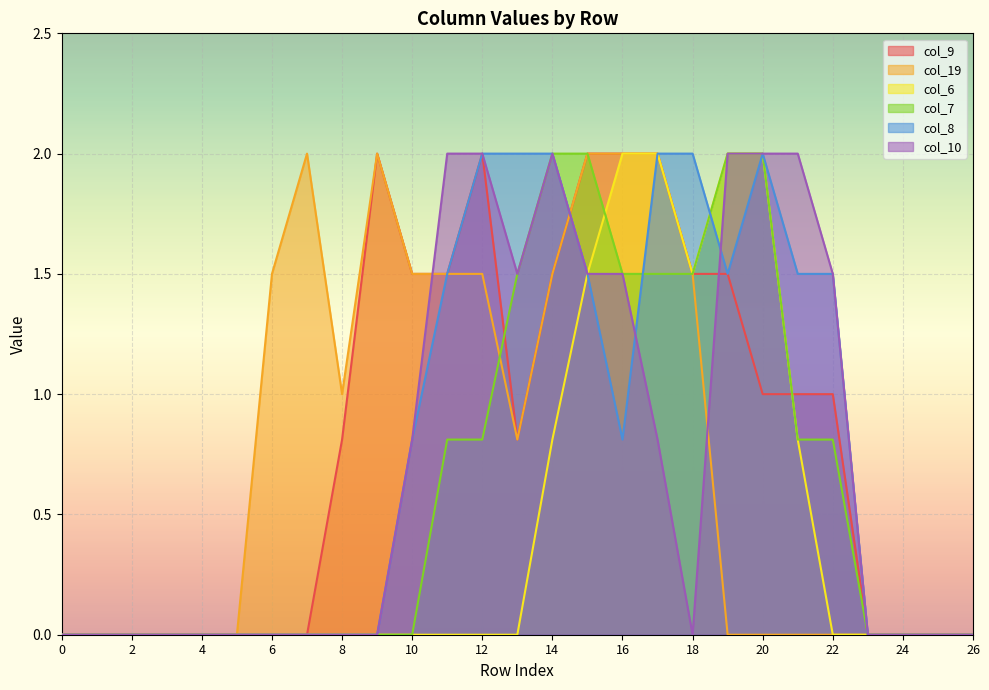

List the labels in order of col_10 value, largest first.

11, 12, 14, 19, 20, 21, 13, 15, 16, 22, 10, 17, 0, 1, 2, 3, 4, 5, 6, 7, 8, 9, 18, 23, 24, 25, 26